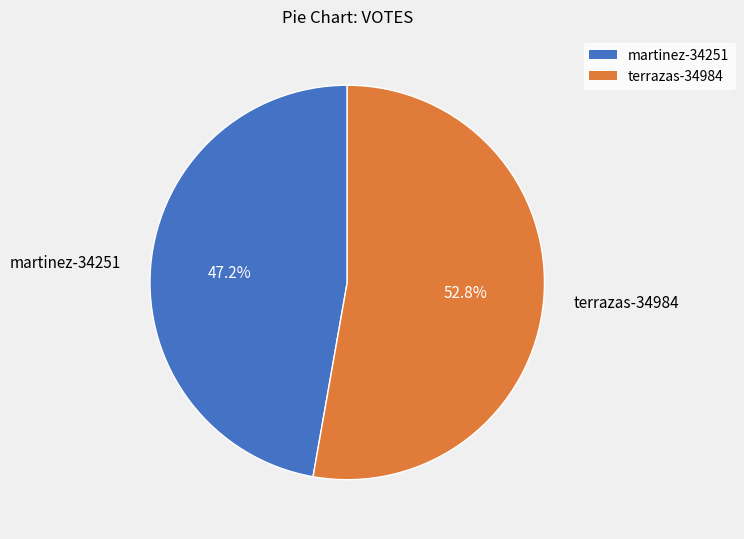

How many segments does this pie chart have?

2